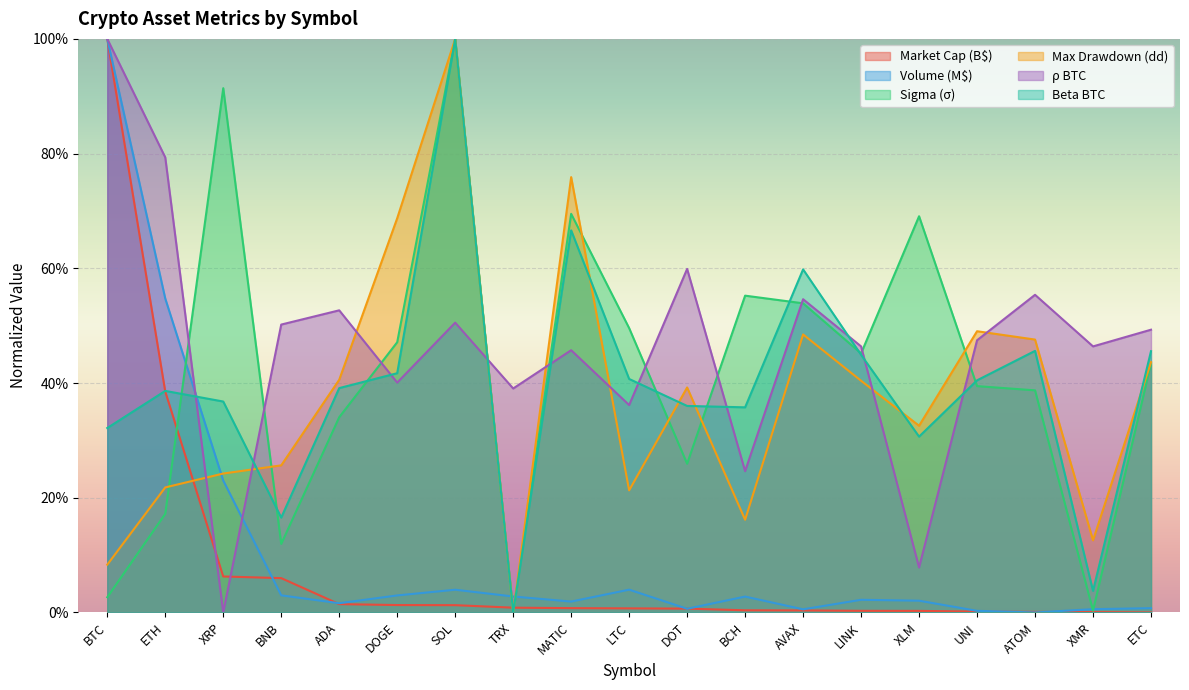

What is the highest value of the beta_BTC series?

1.0